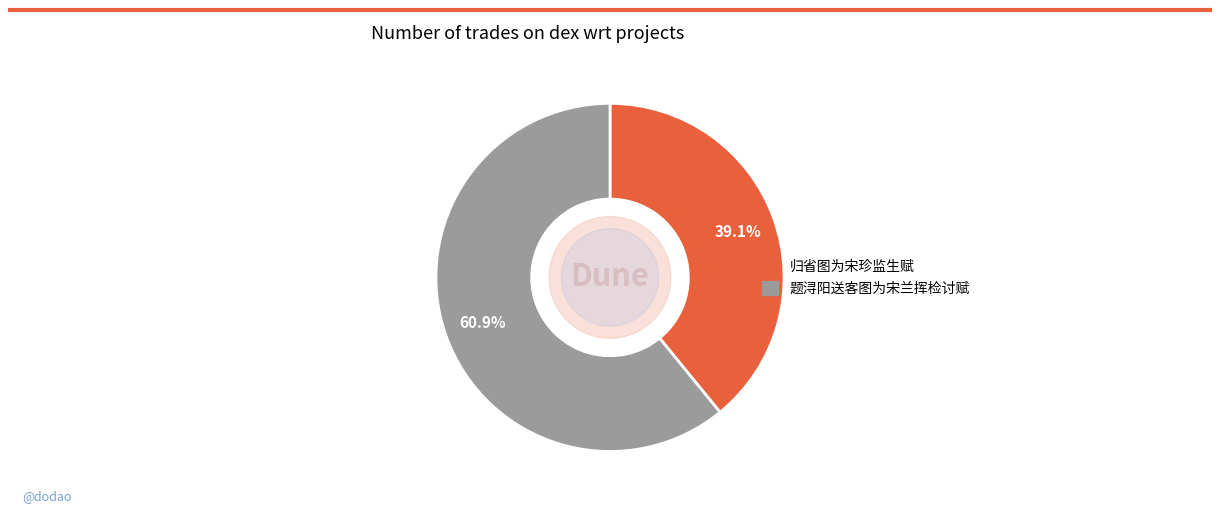

Which slice represents more than half of the pie?

题浔阳送客图为宋兰挥检讨赋